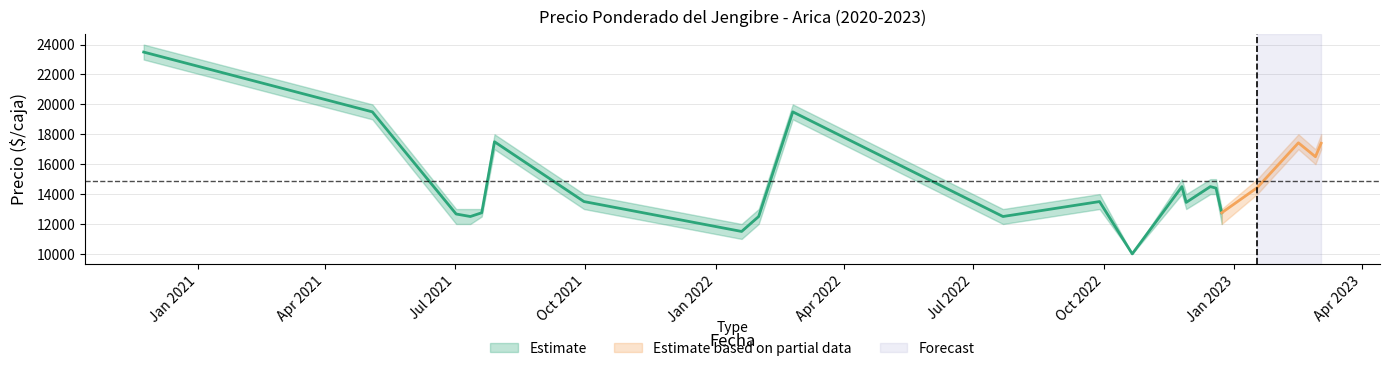

True or false: Precio promedio ponderado and Precio minimo cross at least once.

False